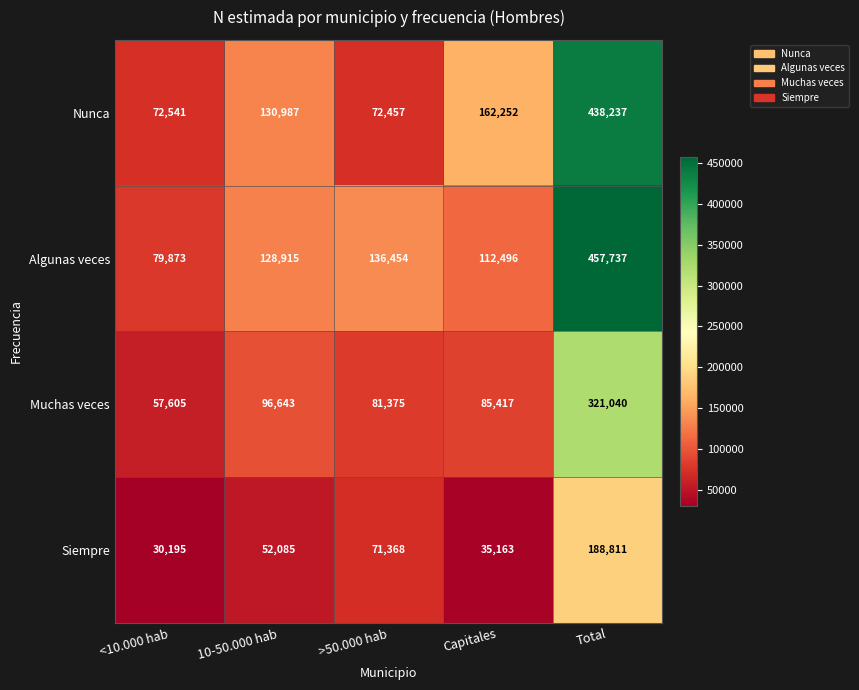

At which label is Algunas veces closest to 268805?

>50.000 hab